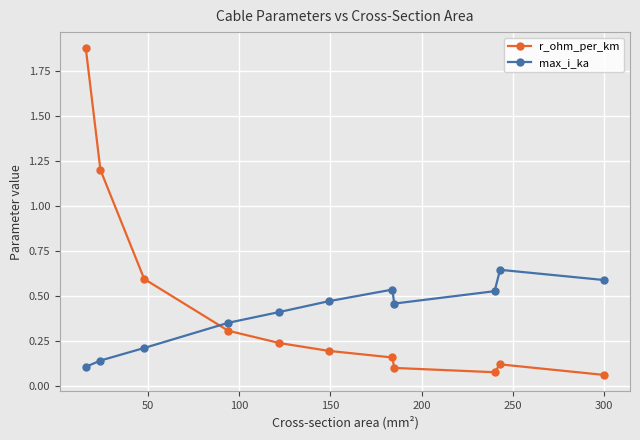

True or false: max_i_ka and r_ohm_per_km intersect in this chart.

True